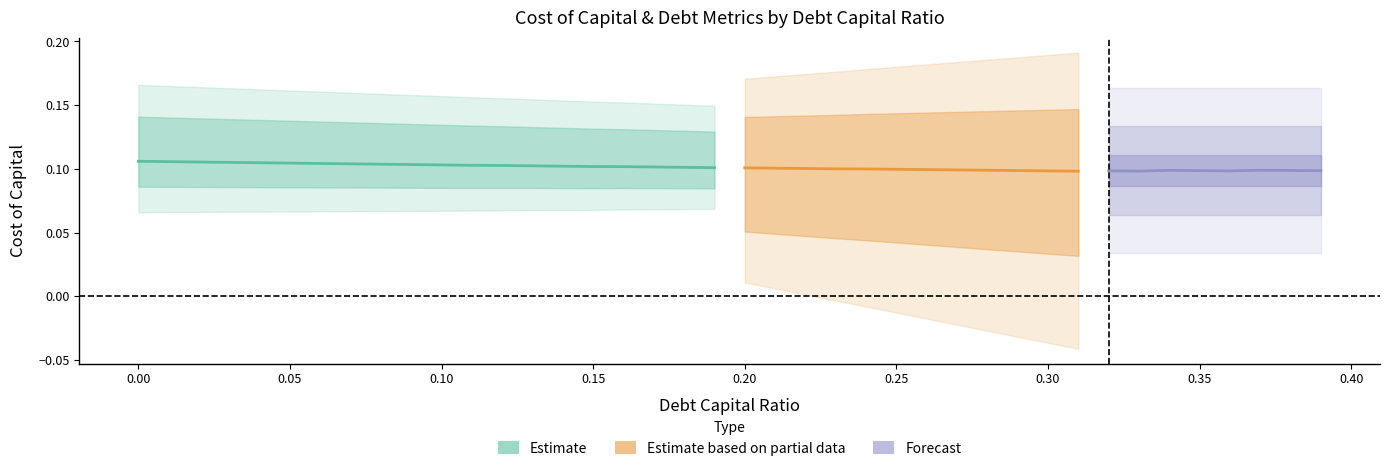

True or false: debt_equity and interest_expense intersect in this chart.

False